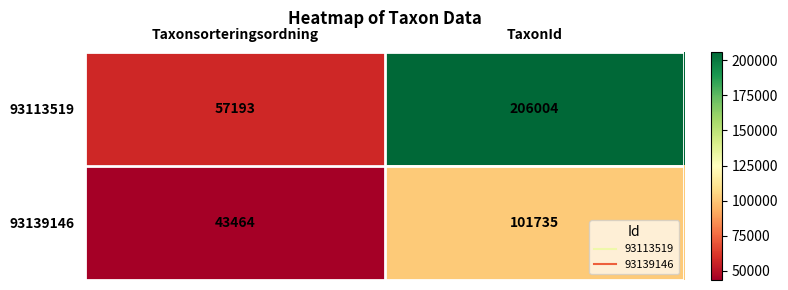

At which label is 93139146 closest to 72599?

Taxonsorteringsordning